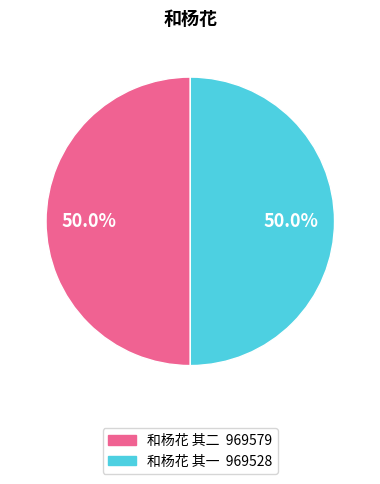

How many slices are in this pie chart?

2